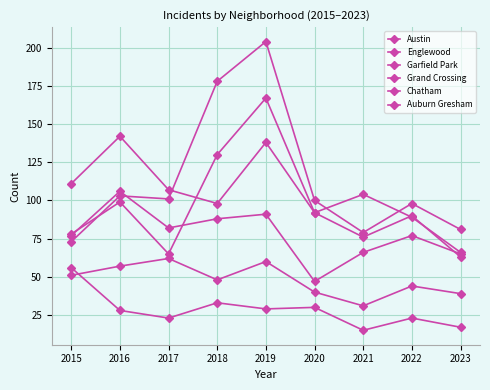

How many lines are shown in the chart?

6